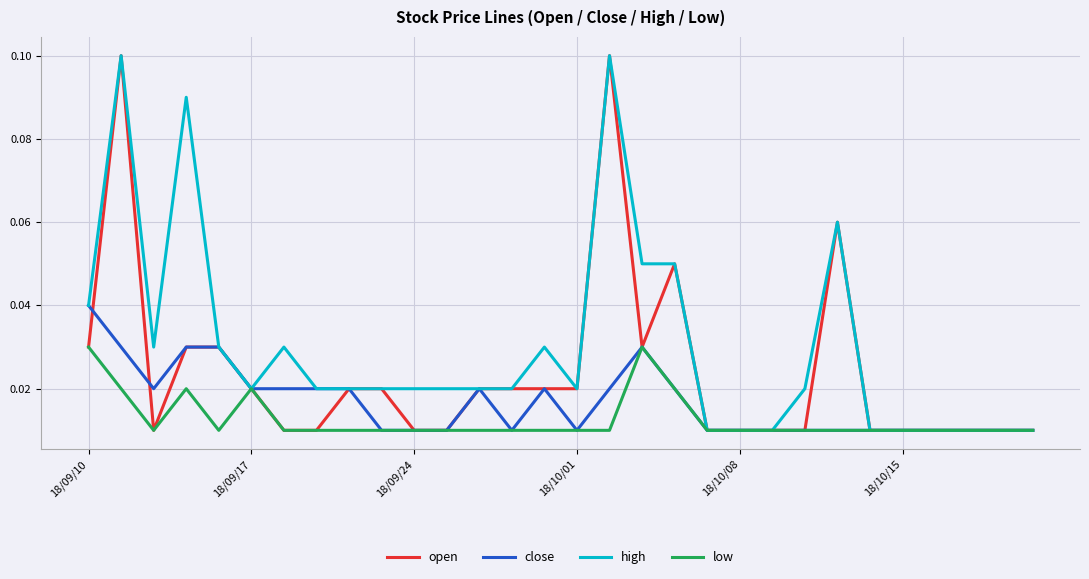

How many lines are shown in the chart?

4